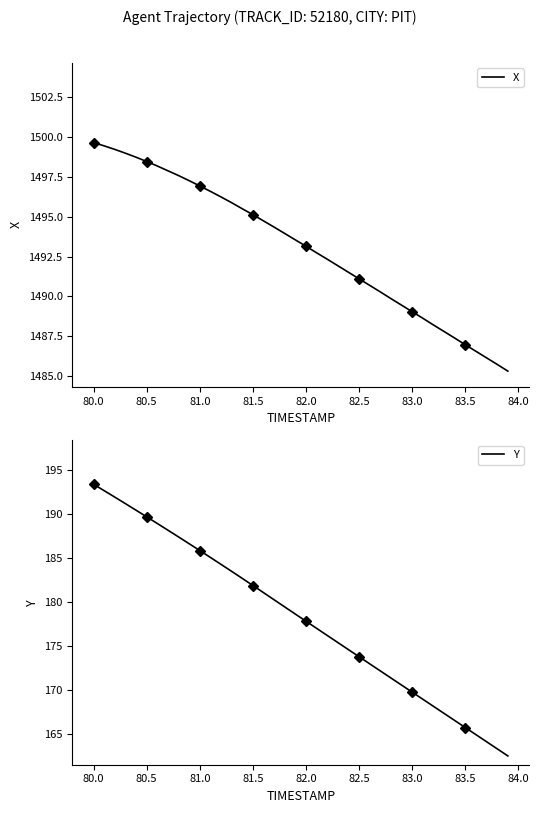

Rank the series by their maximum value, from highest to lowest.

X, Y